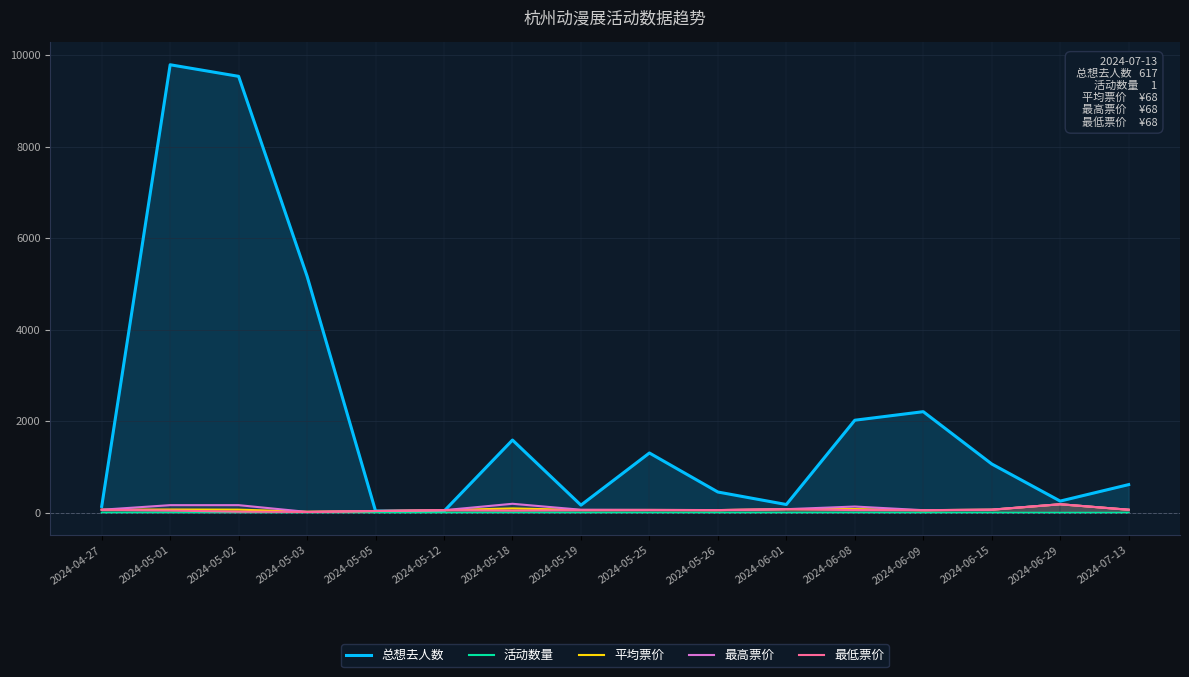

At which label does 平均票价 reach its peak?

2024-06-29